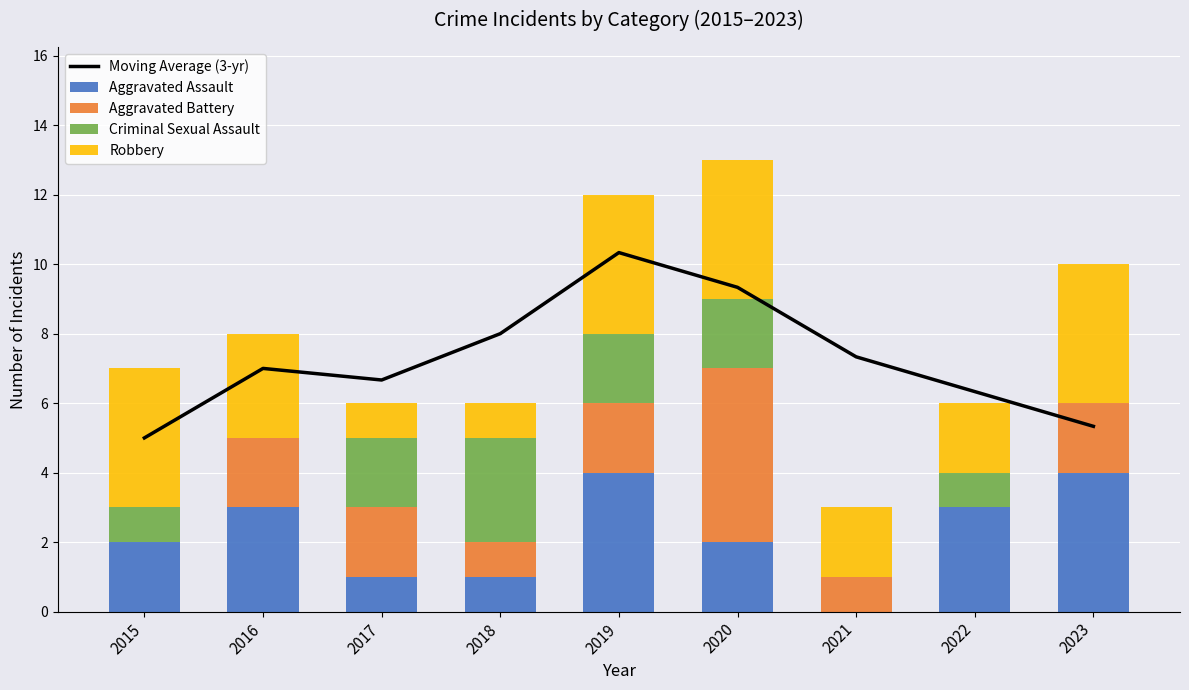

What is the highest value of the Aggravated Assault series?

4